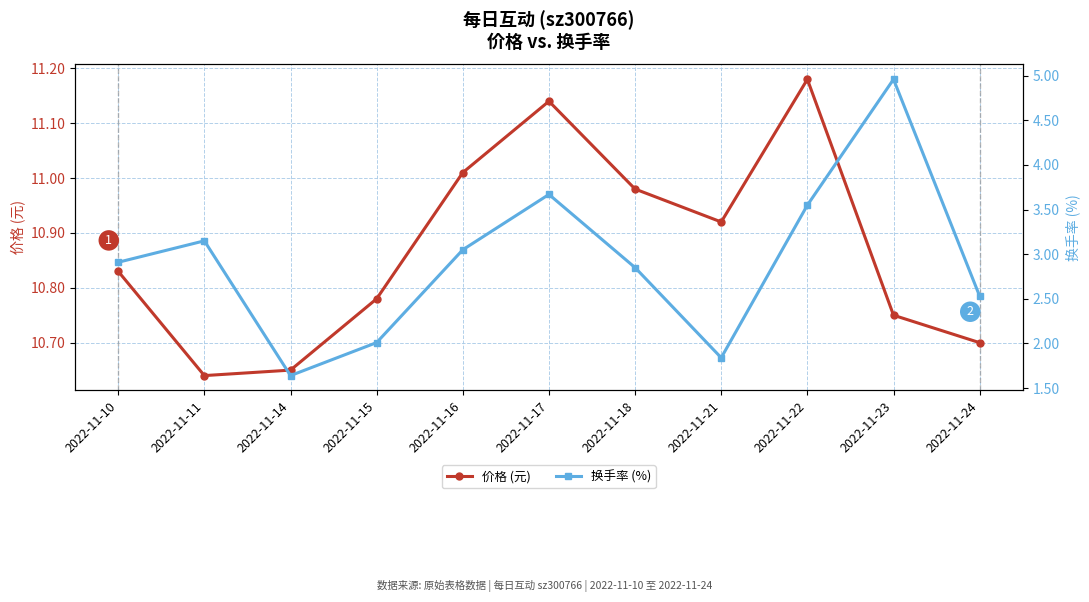

Reading right to left, list all the values displayed in this chart.

价格 (元): 2022-11-24=10.7	2022-11-23=10.8	2022-11-22=11.2	2022-11-21=10.9	2022-11-18=11.0	2022-11-17=11.1	2022-11-16=11.0	2022-11-15=10.8	2022-11-14=10.7	2022-11-11=10.6	2022-11-10=10.8
换手率 (%): 2022-11-24=2.5	2022-11-23=5.0	2022-11-22=3.5	2022-11-21=1.8	2022-11-18=2.9	2022-11-17=3.7	2022-11-16=3.0	2022-11-15=2.0	2022-11-14=1.6	2022-11-11=3.1	2022-11-10=2.9